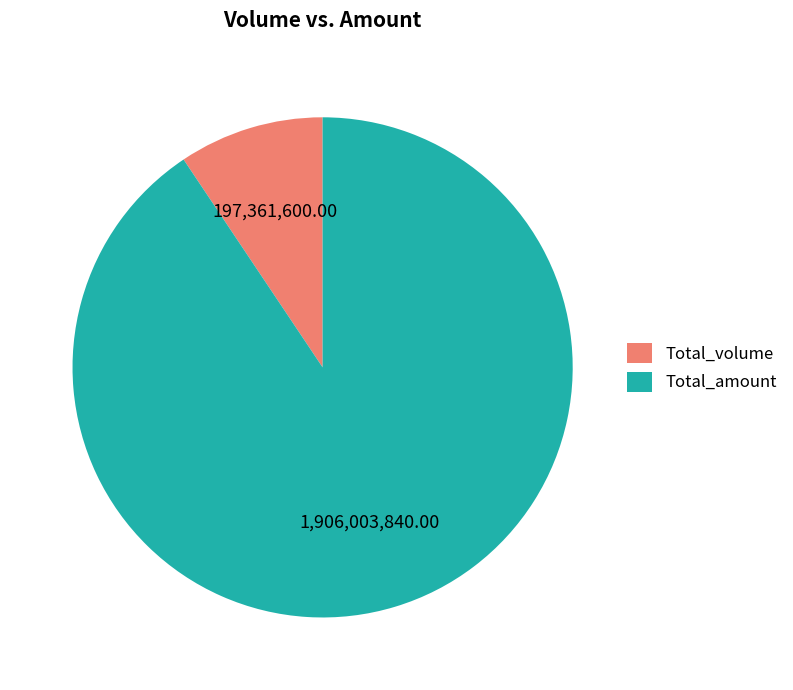

Is there a majority slice in this chart?

Yes